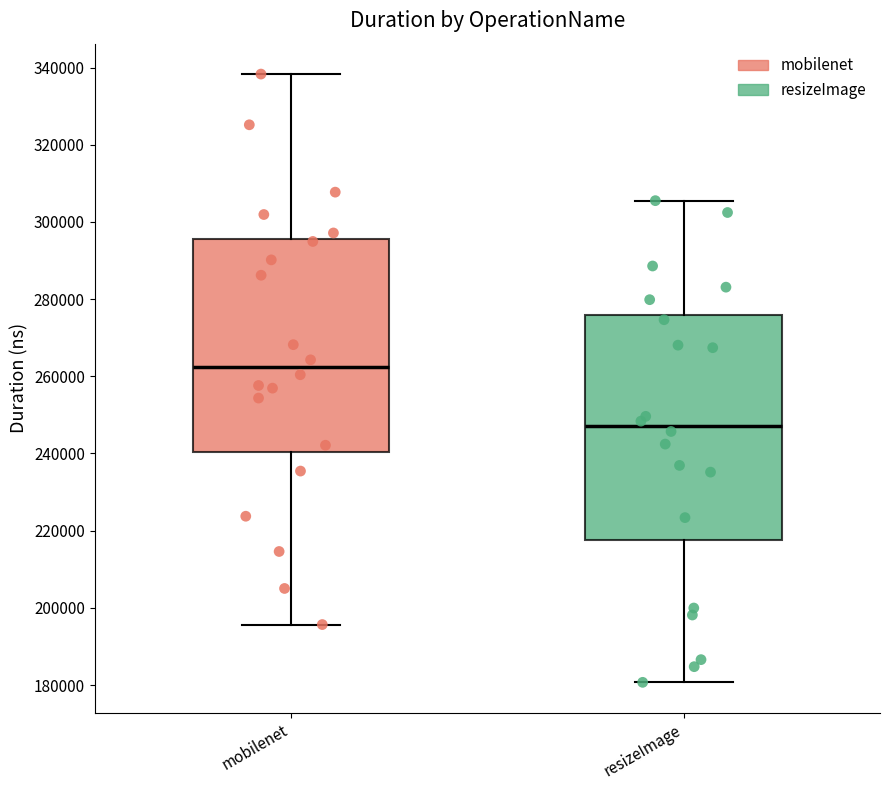

Where does the upper whisker of the box for mobilenet end on the y-axis? The values are not printed on the chart, so give them approximately, as read against the axis.

338000